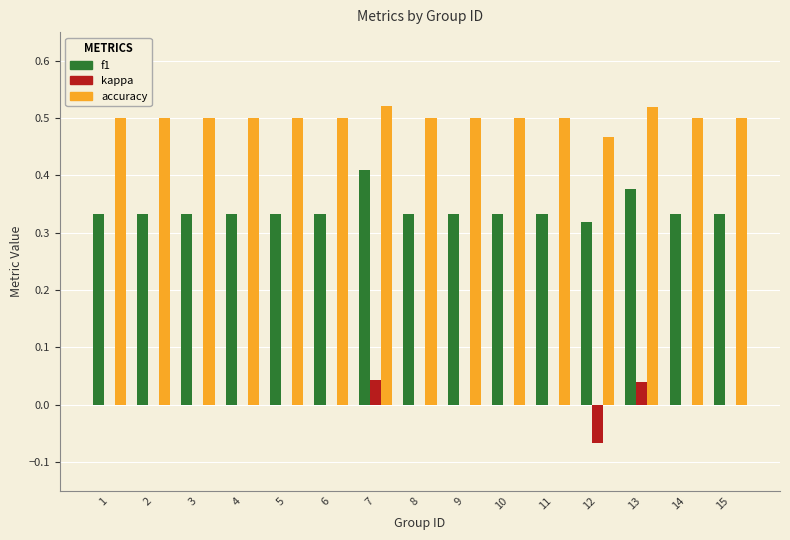

What is the sum of all accuracy values?

7.5